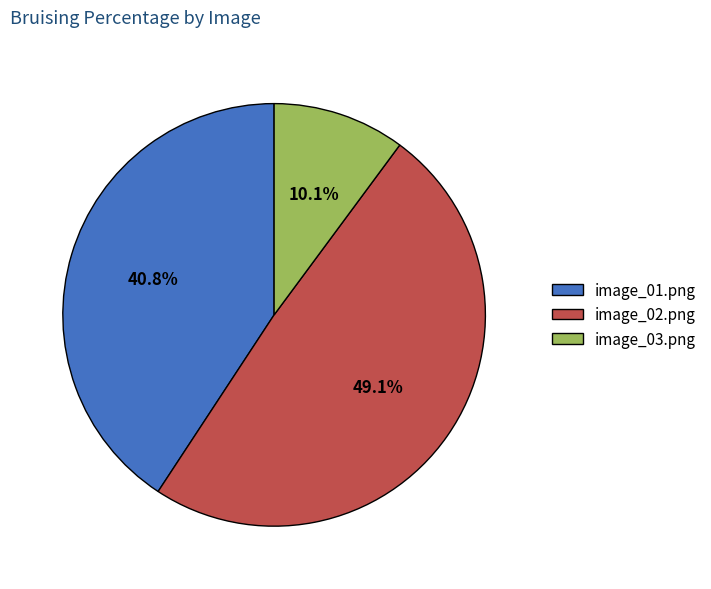

To the nearest percent, what is the combined percentage of image_02.png and image_01.png?

90%